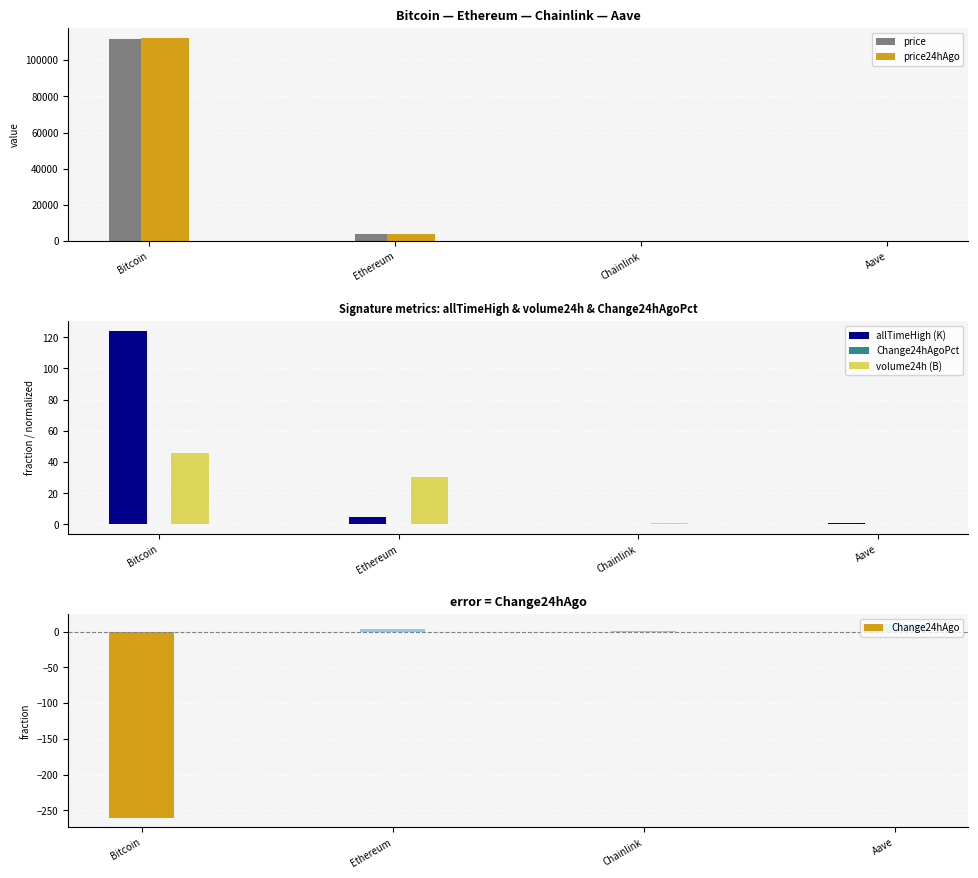

How many bars are there in total?

24